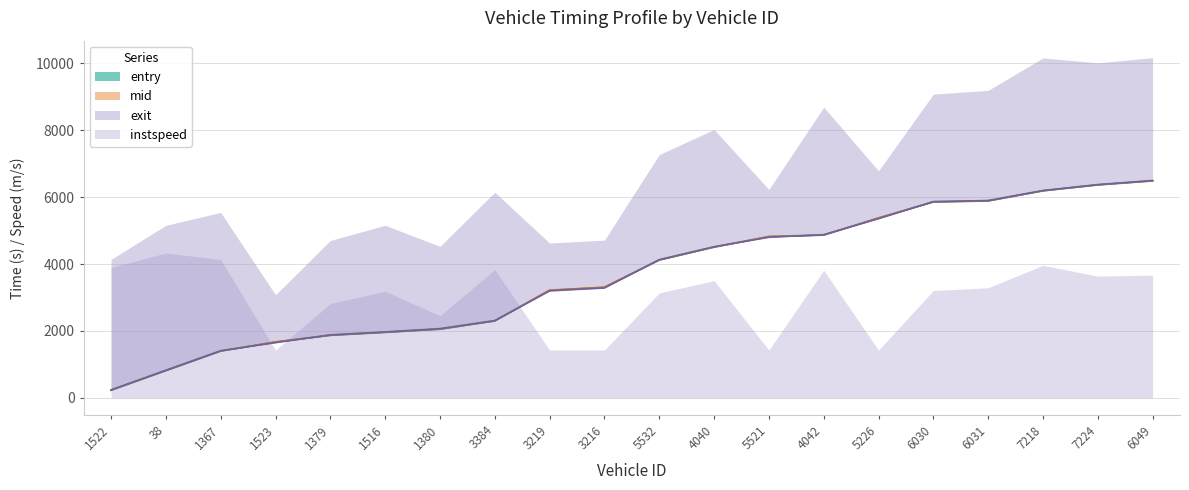

At which category is the sum across all series the highest?

6049